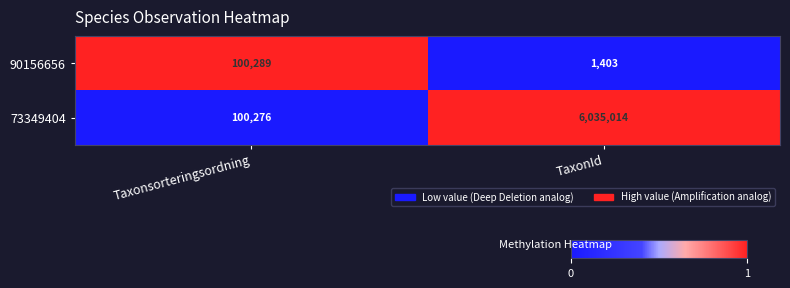

What is the difference between the maximum and minimum values in the 73349404 series?

5934738